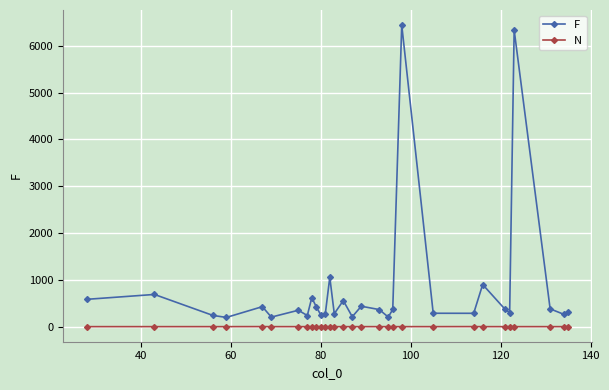

List the series in order of their overall mean, lowest first.

N, F